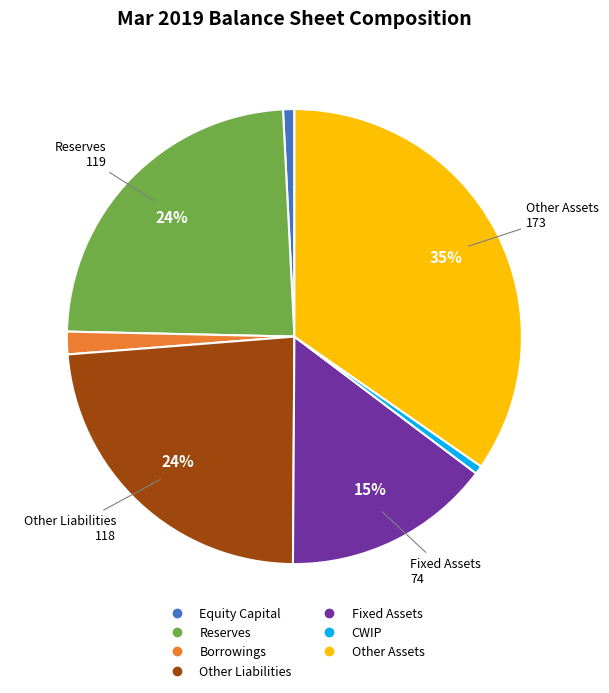

Is there any slice that represents more than half of the pie?

No